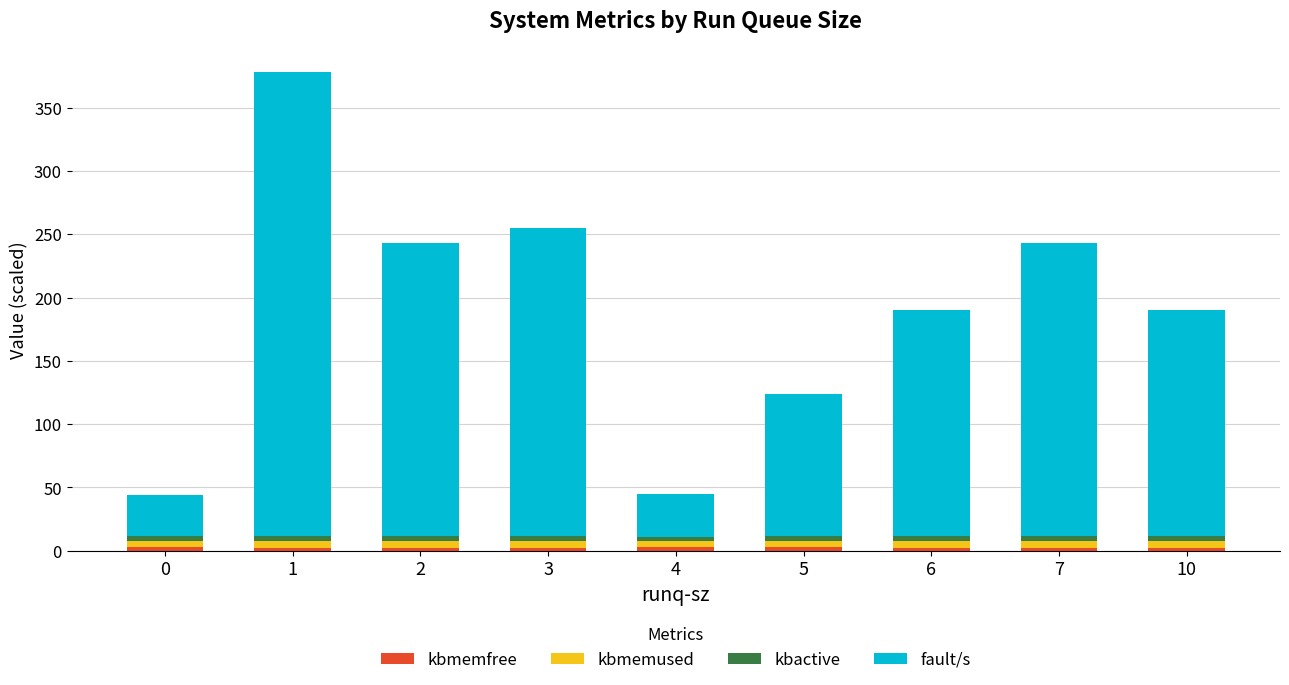

What is the difference between the kbactive values at 10 and 7?

0.1